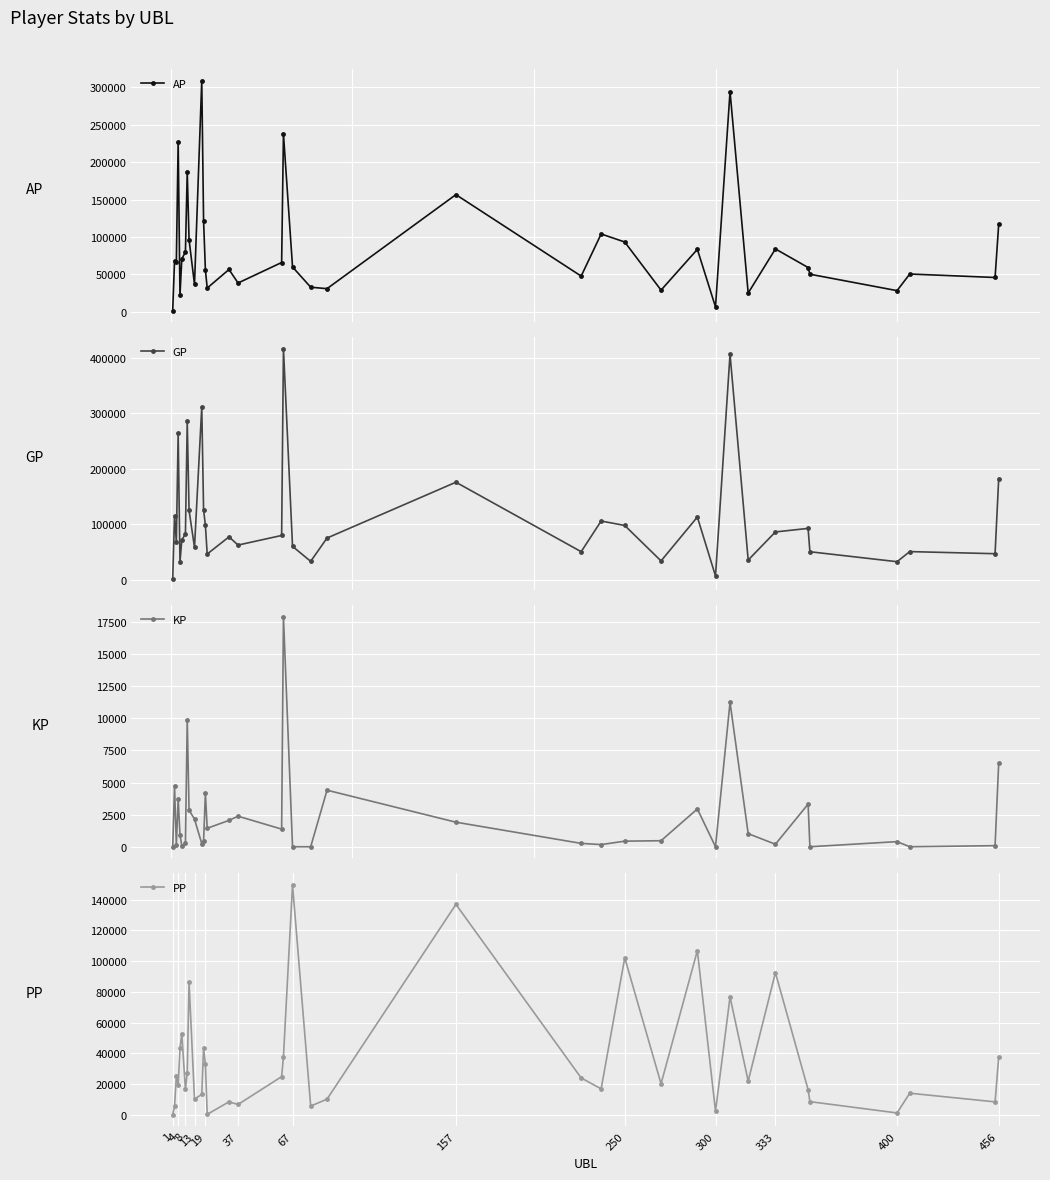

Reading left to right, what are all the values shown in this chart?

AP: 1689.0	68114.0	66568.0	227089.0	21922.0	70761.0	79746.0	187135.0	96400.0	36632.0	308930.0	121714.0	56047.0	31775.0	56552.0	38517.0	65883.0	237597.0	59954.0	32918.0	30941.0	156524.0	47728.0	103991.0	93268.0	28994.0	83434.0	6555.0	294137.0	25085.0	84007.0	59206.0	50255.0	28311.0	50517.0	45875.0	116865.0
GP: 1689.0	115229.0	67652.0	264326.0	31392.0	71461.0	82348.0	285772.0	124959.0	58080.0	311390.0	126023.0	97816.0	46154.0	77073.0	62296.0	79618.0	416705.0	59954.0	32918.0	74970.0	175646.0	50349.0	105675.0	97624.0	33693.0	112861.0	6555.0	406574.0	35275.0	85974.0	92377.0	50255.0	32299.0	50517.0	46715.0	182086.0
KP: 0.0	4711.5	108.4	3723.8	947.0	70.0	260.2	9863.7	2855.8	2144.8	246.0	430.9	4176.9	1438.0	2052.1	2377.9	1373.5	17910.9	0.0	0.0	4402.9	1912.2	262.1	168.4	435.6	469.9	2942.6	0.0	11243.8	1019.0	196.7	3317.1	0.0	398.8	0.0	84.0	6522.1
PP: 0.0	5548.0	25007.0	19389.0	43286.0	52672.0	16642.0	27415.0	86267.0	10207.0	13345.0	43613.0	33108.0	315.0	8475.0	6742.0	24859.0	37875.0	149642.0	5705.0	10205.0	136905.0	24005.0	16901.0	102132.0	20224.0	106784.0	2341.0	76659.0	21965.0	92485.0	16404.0	8587.0	1220.0	14064.0	8443.0	37484.0